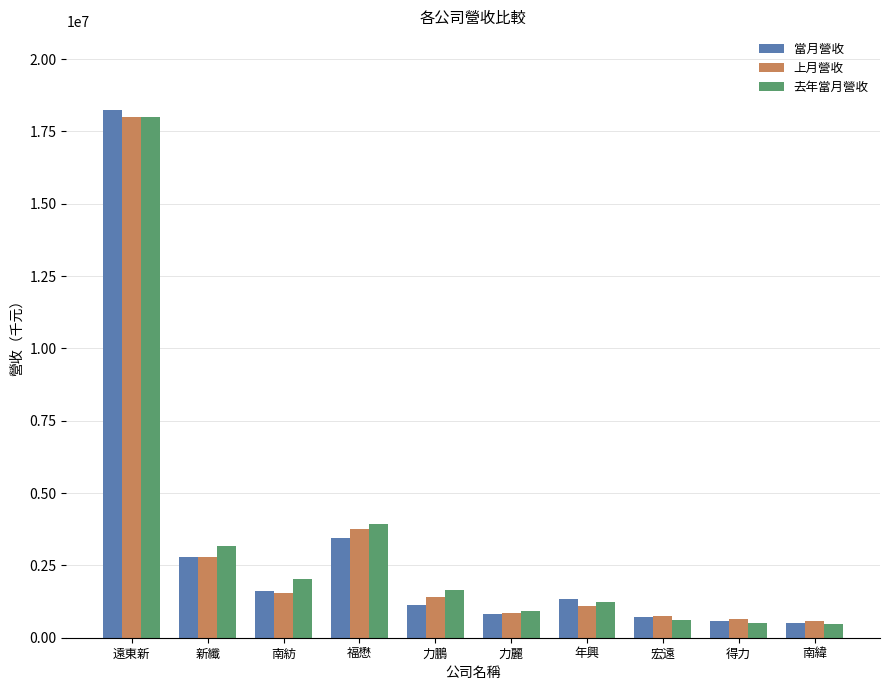

What is the difference between the second highest and second lowest values in the 當月營收 series?

2864883